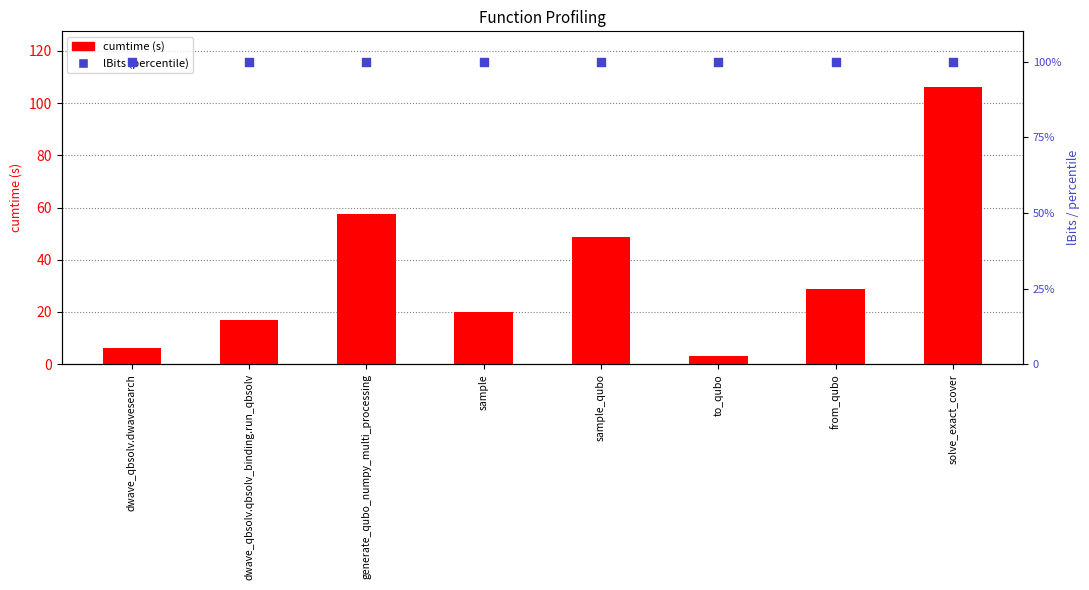

Which series has the largest Y range (max minus min)?

cumtime